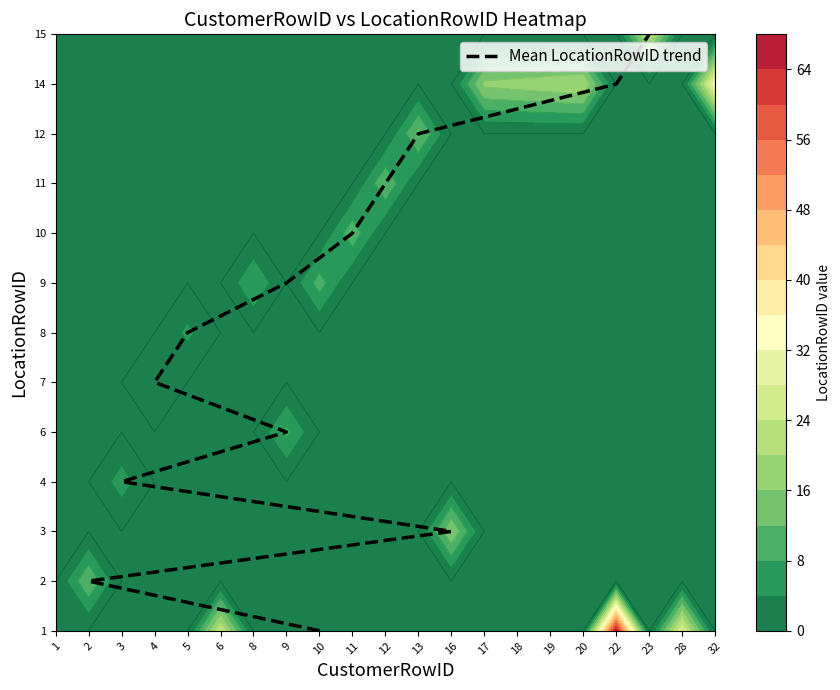

What is the change in value from 9 to 12?

+2